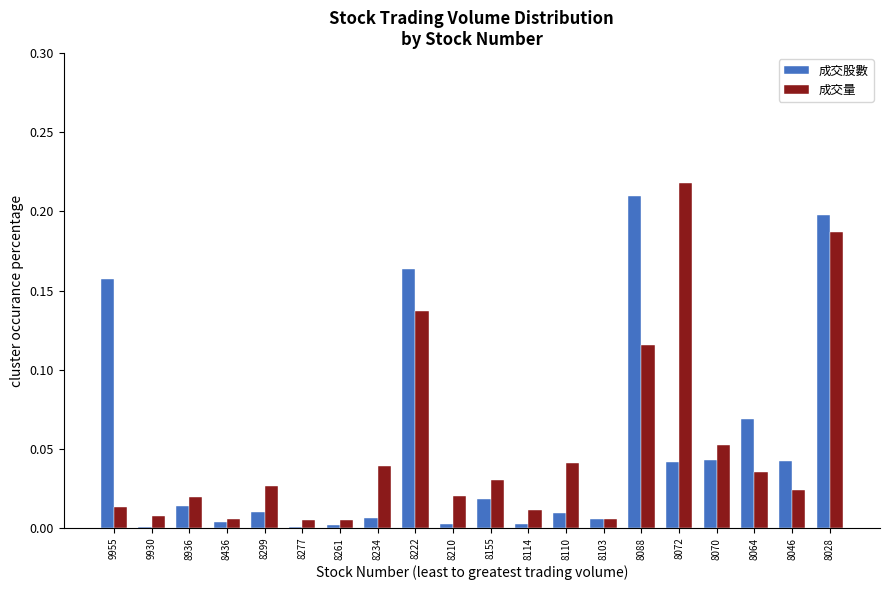

Which category has the highest value across all series?

8072